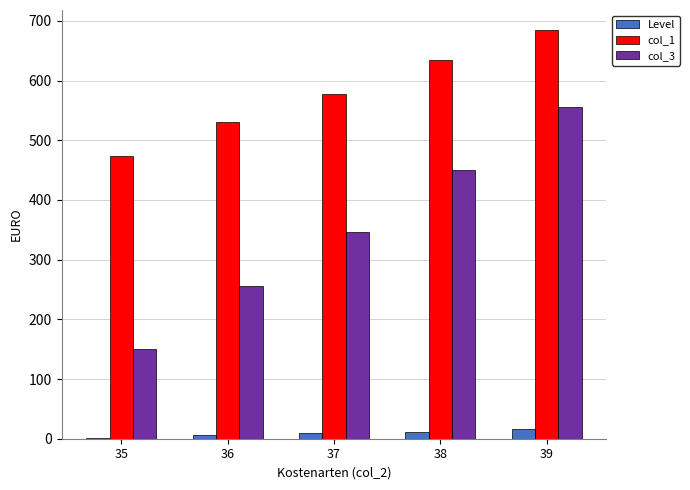

Is it true that col_1 equals 578 at 37?

True